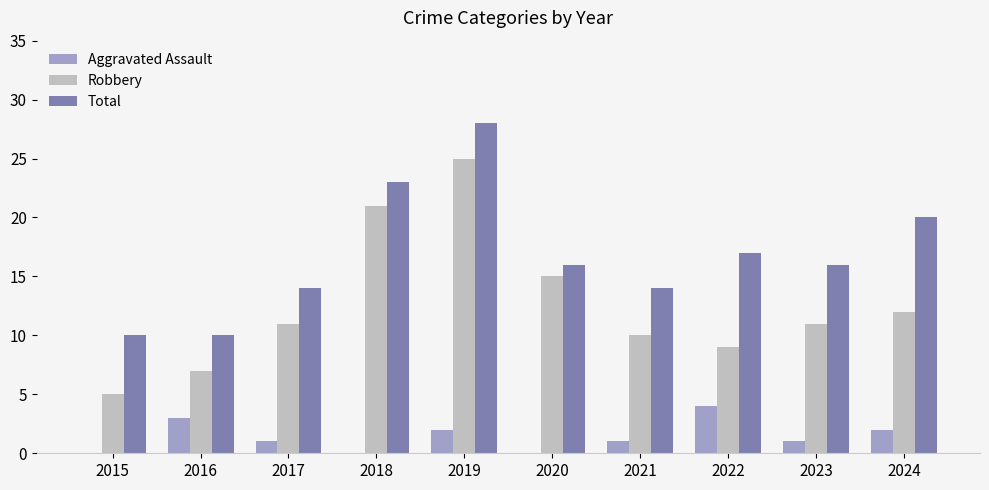

At which category does the chart reach its peak across all series?

2019